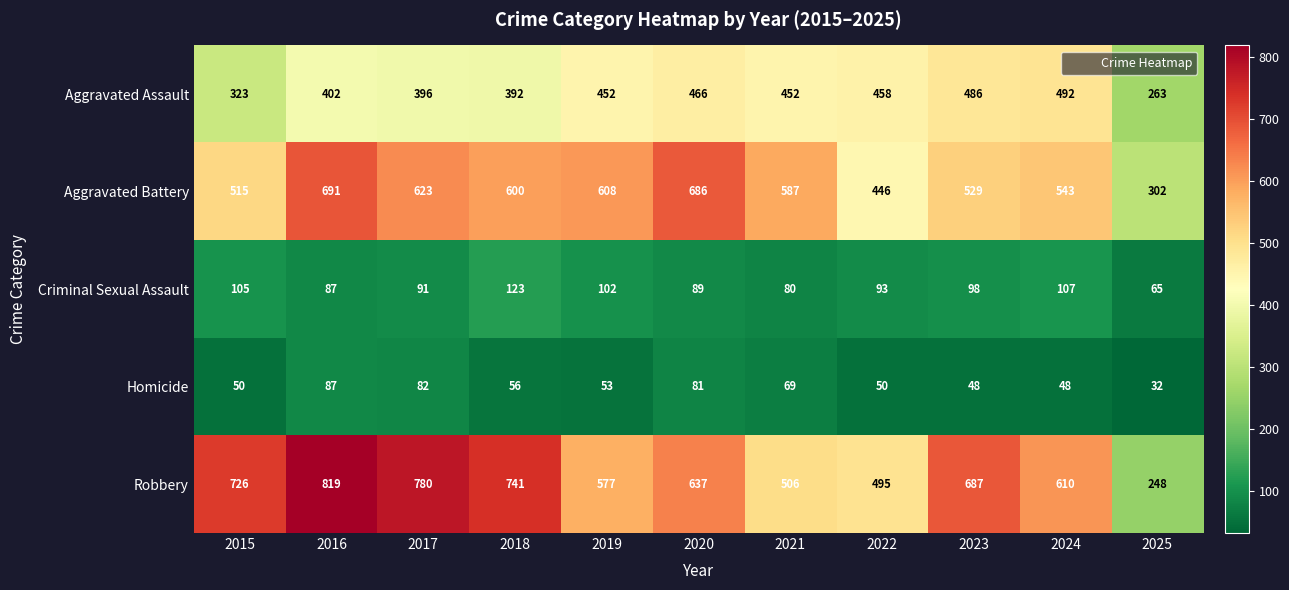

What is the approximate value of Criminal Sexual Assault at 2016?

87